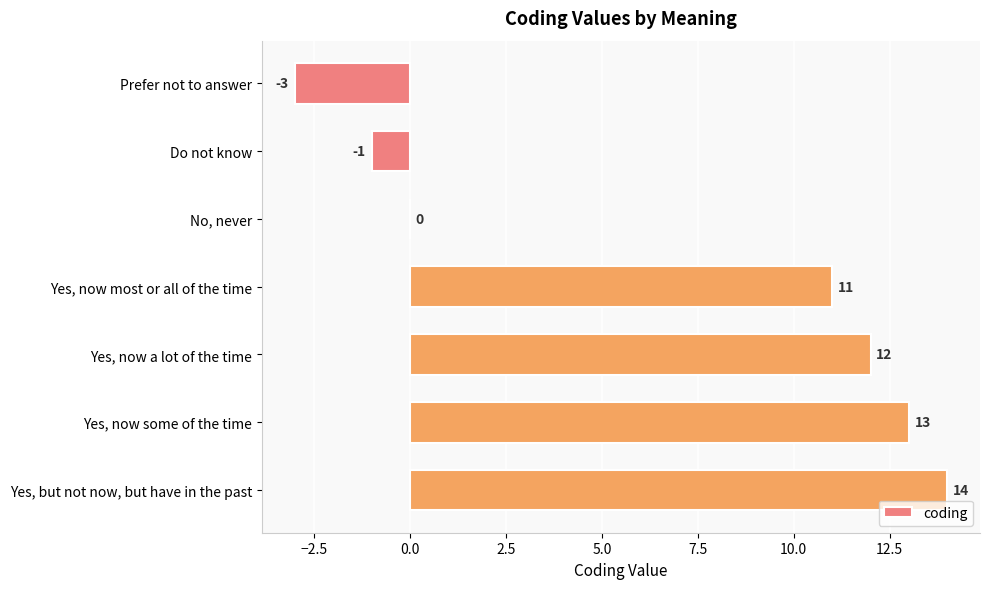

Is it true that the value at Yes, now most or all of the time is 11?

True